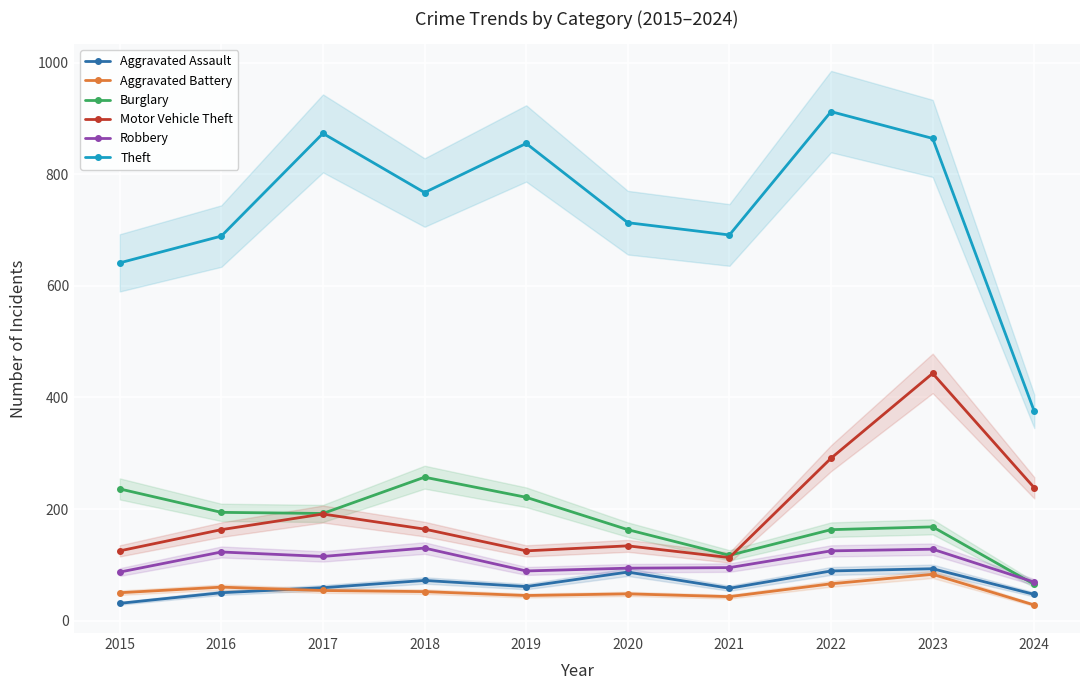

What is the difference between the second highest and second lowest values in the Aggravated Battery series?

23